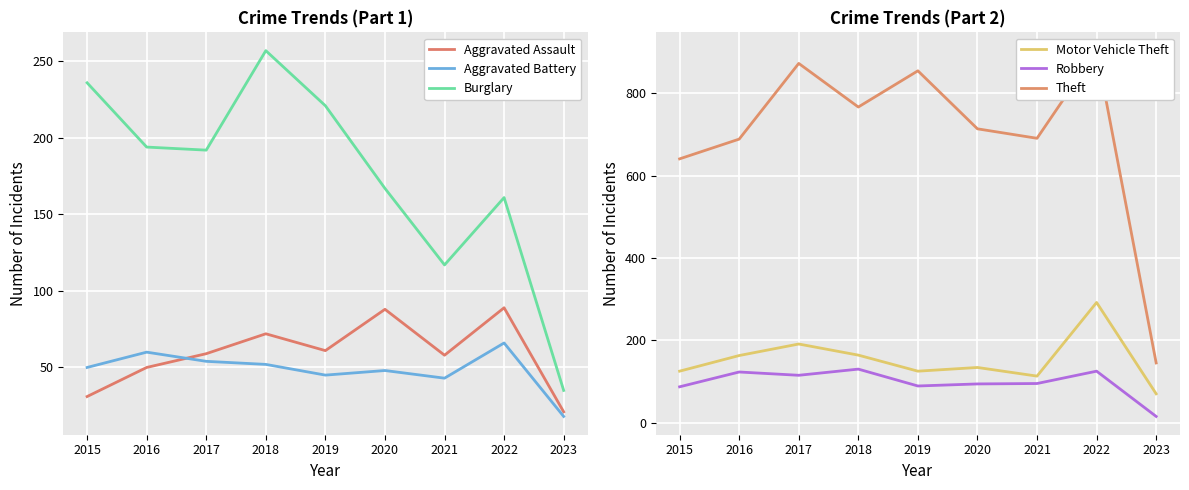

How many interior local peaks does the Robbery series have?

3